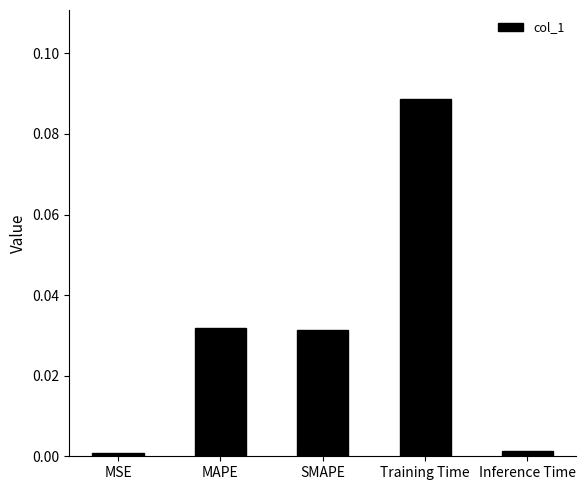

What is the label of the 4th bar from the right?

MAPE